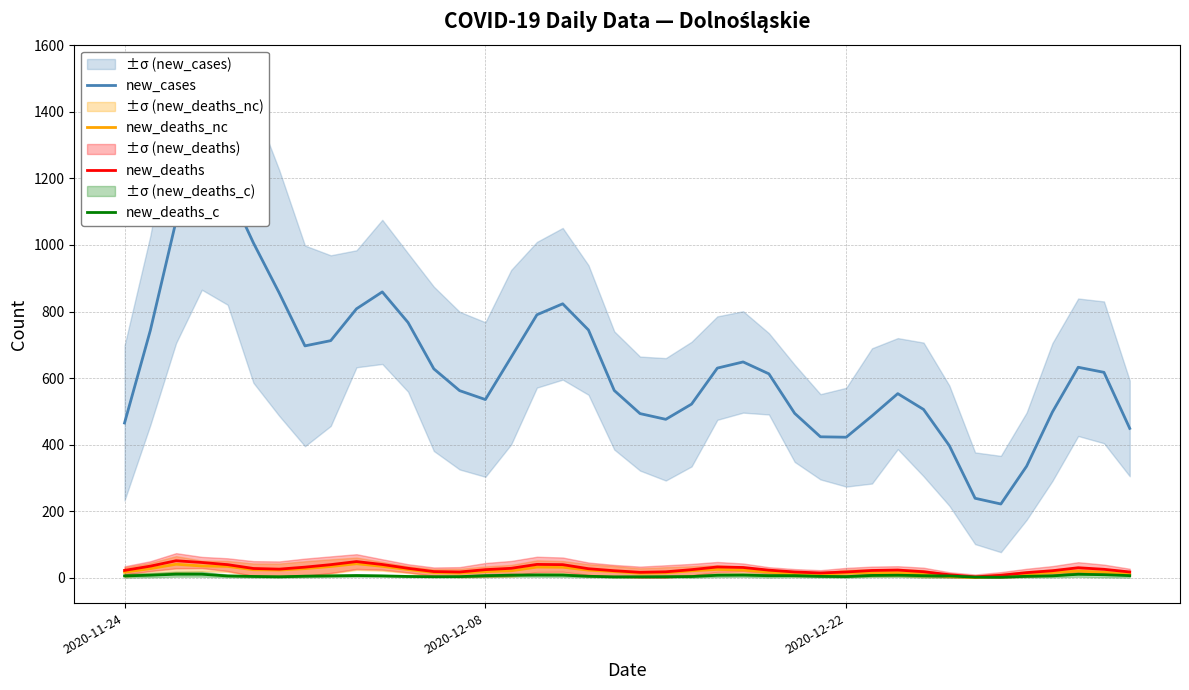

What is the difference between the second highest and minimum values in the new_deaths_c series?

9.0